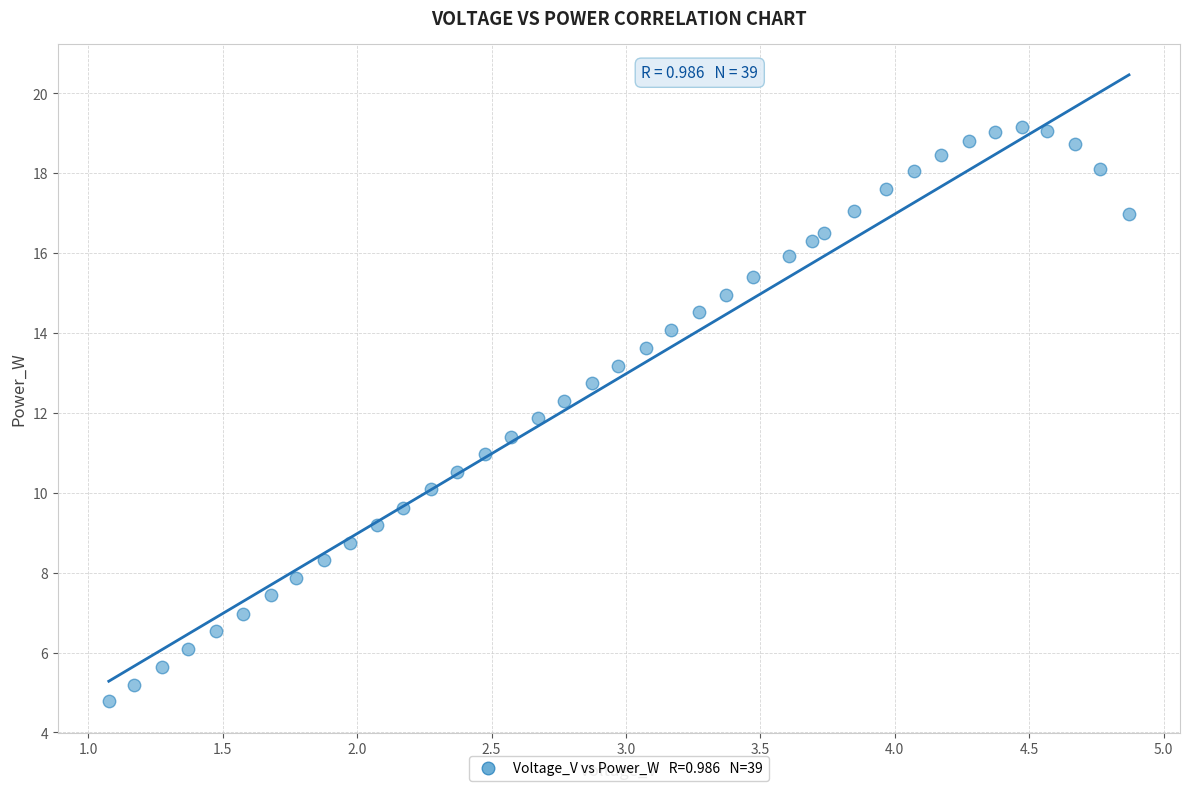

What is the range of X values (max minus min)?

3.8